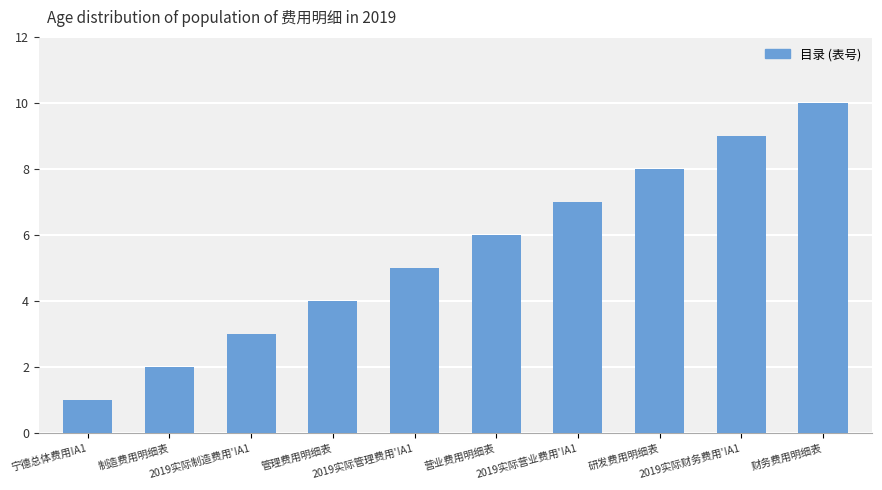

What is the difference between the second highest and minimum values?

8